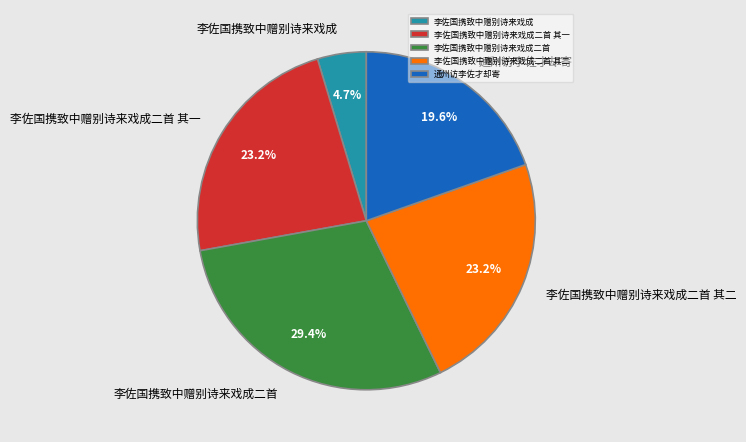

What percentage is the 李佐国携致中赠别诗来戏成二首 slice, to the nearest percent?

29%